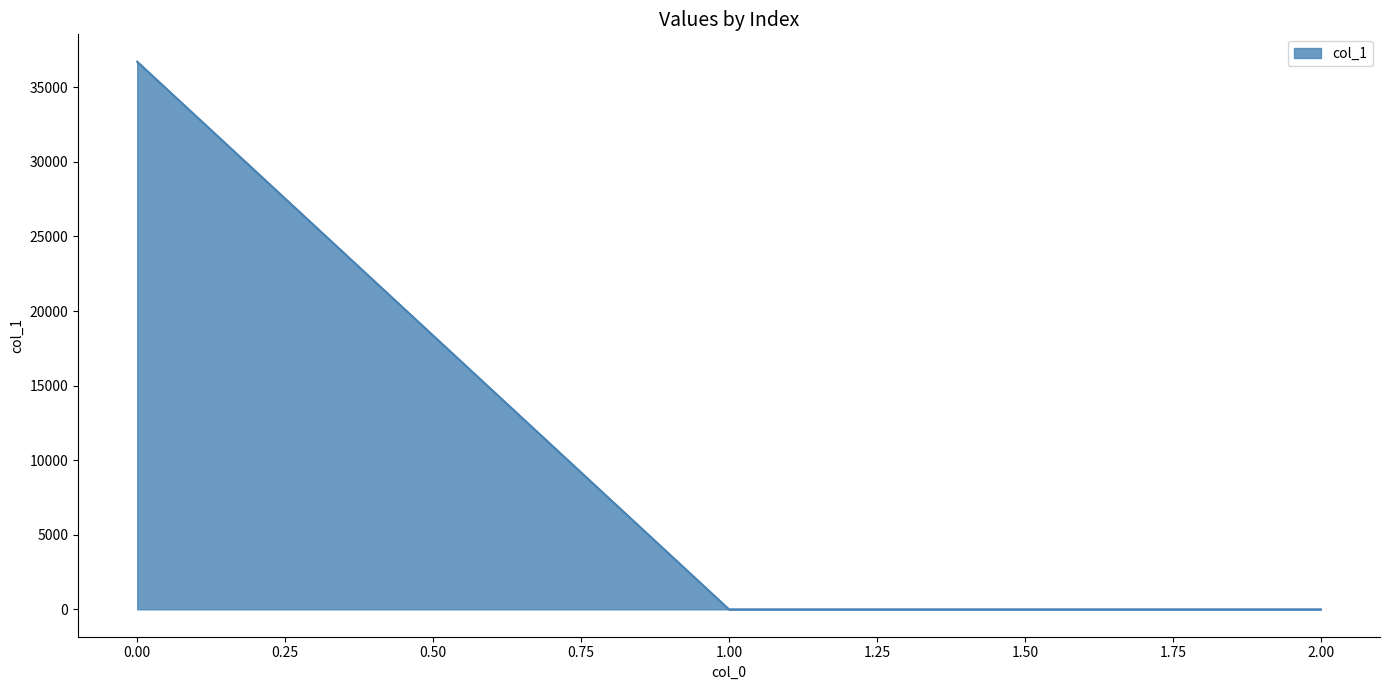

Is it true that the value at 2.00 is 0.0?

True